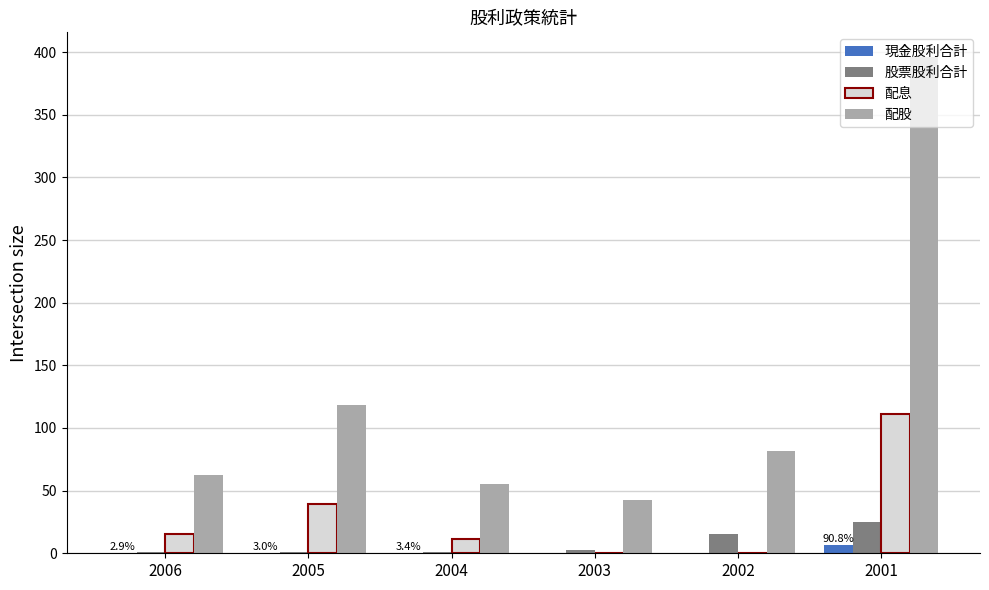

What is the sum of all 股票股利合計 values?

46.2